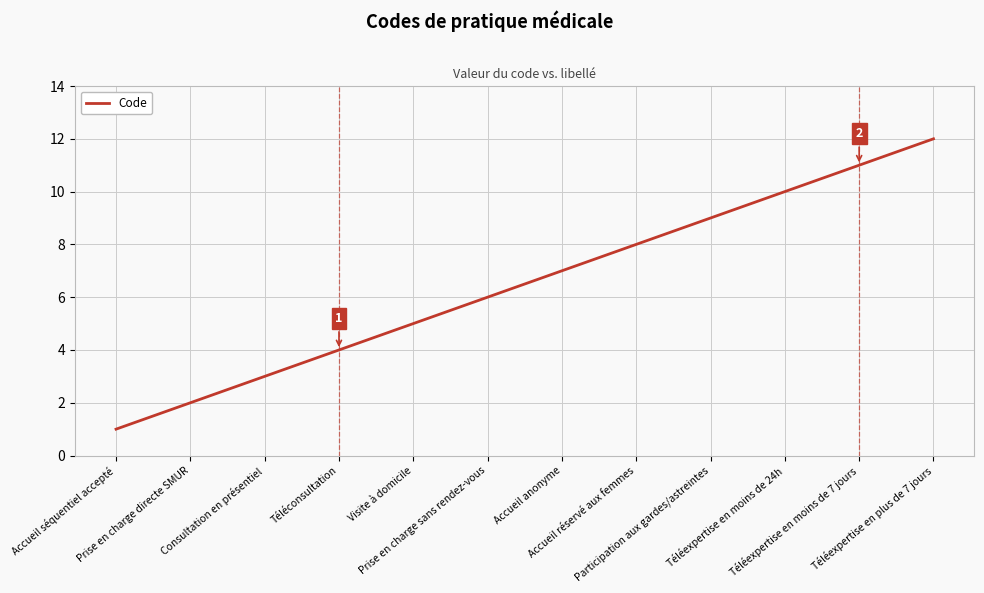

What is the change in value from Visite à domicile to Téléexpertise en moins de 24h?

+5